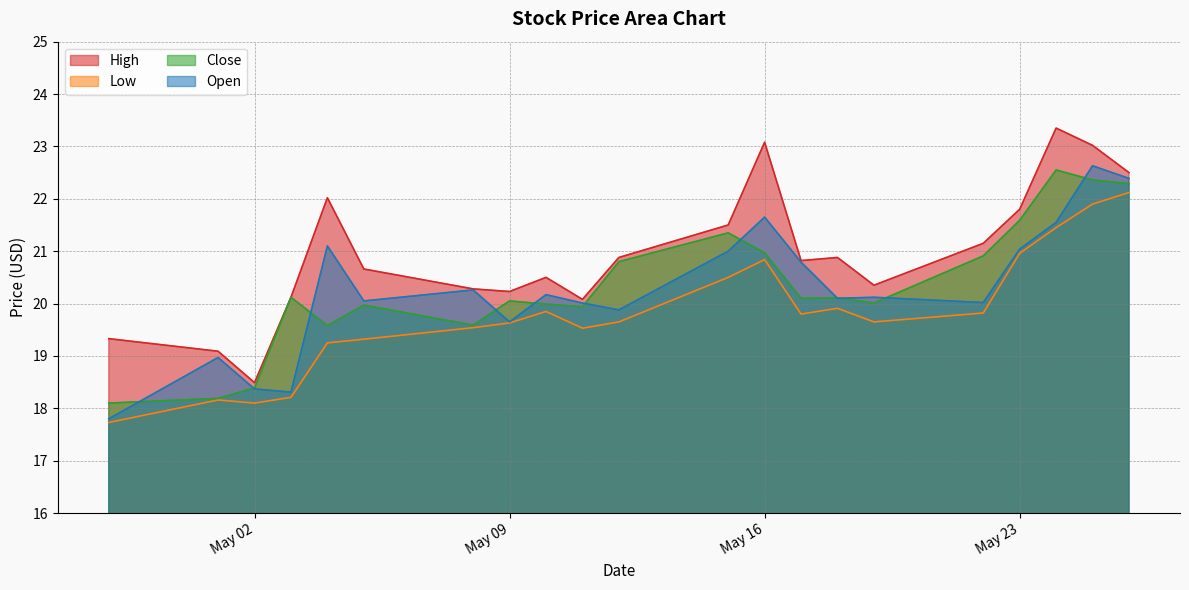

How many values in the High series are below 20?

3